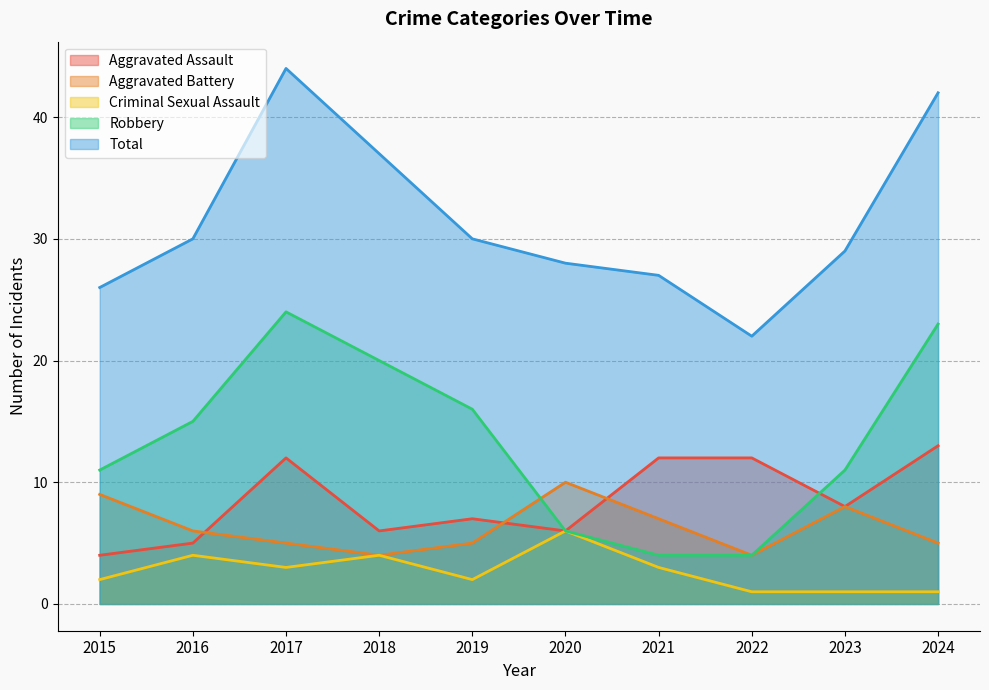

How many values in the Criminal Sexual Assault series exceed 3?

3